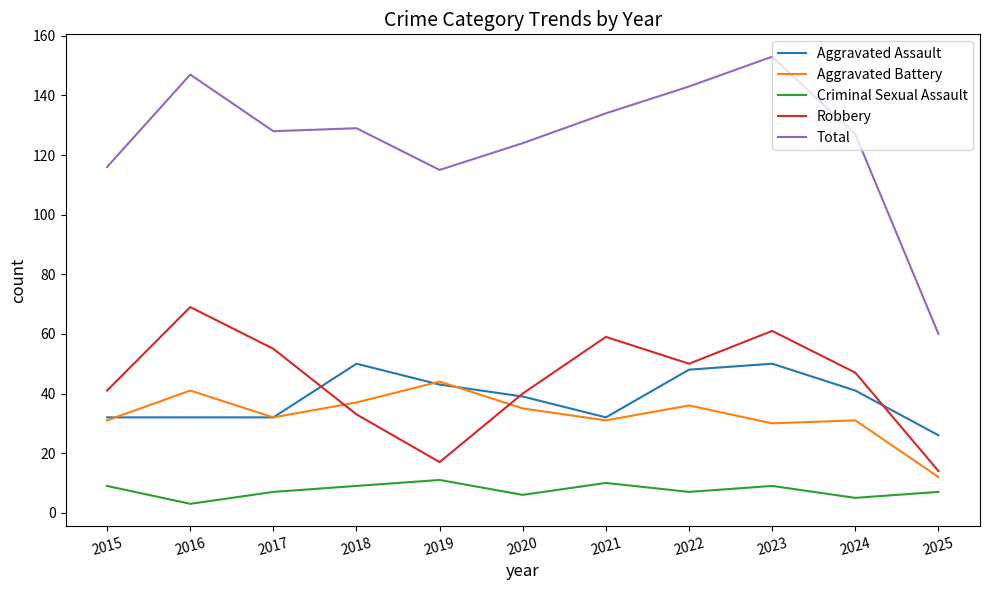

What is the sum of all Robbery values?

486